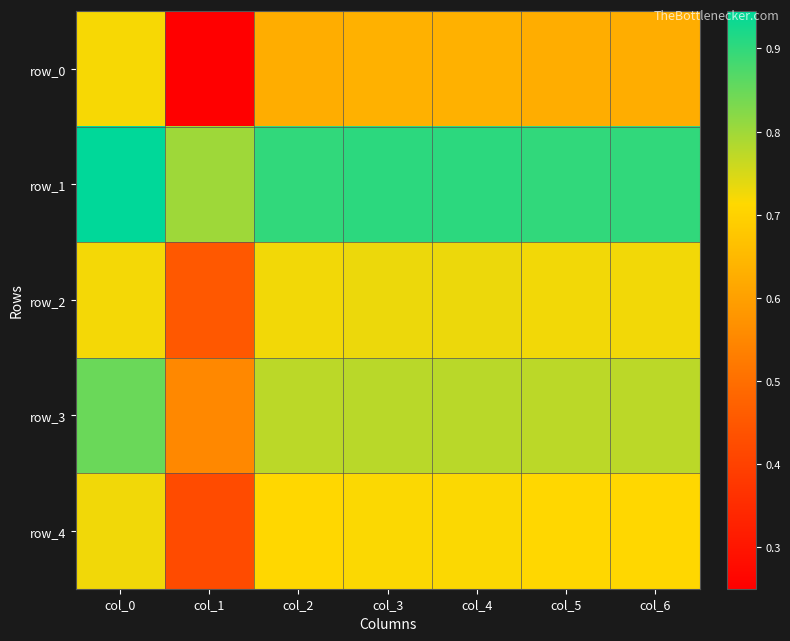

At which label is row_2 closest to 0?

col_1